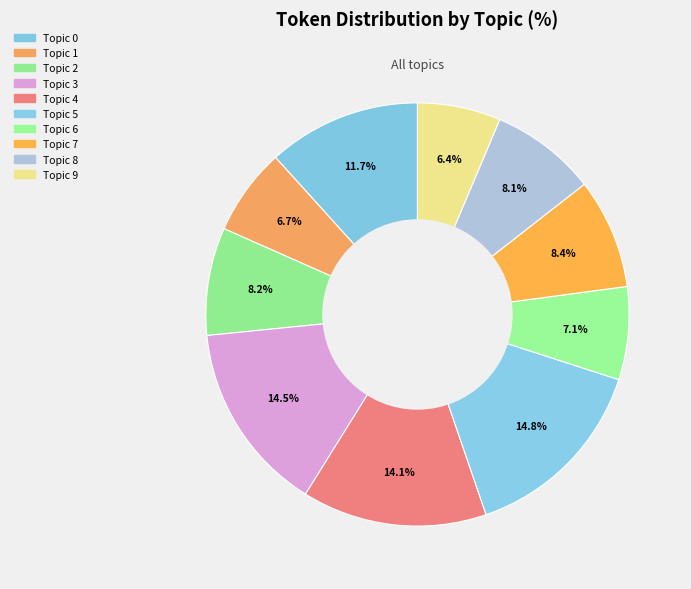

Is it true that Topic 0 is 6% of the pie?

False